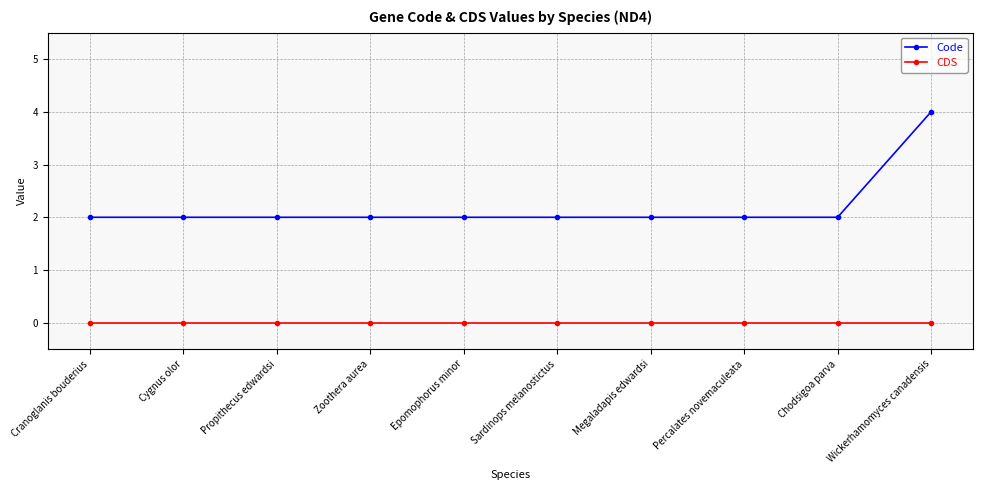

What is the total value across all series at Percalates novemaculeata?

2